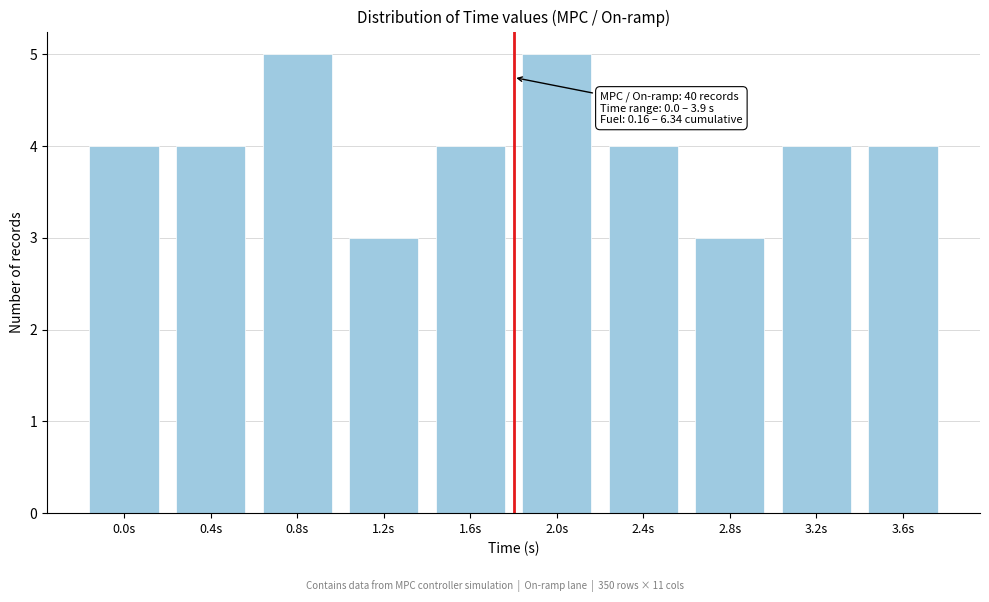

Reading left to right, extract all data points from this chart.

4	4	5	3	4	5	4	3	4	4